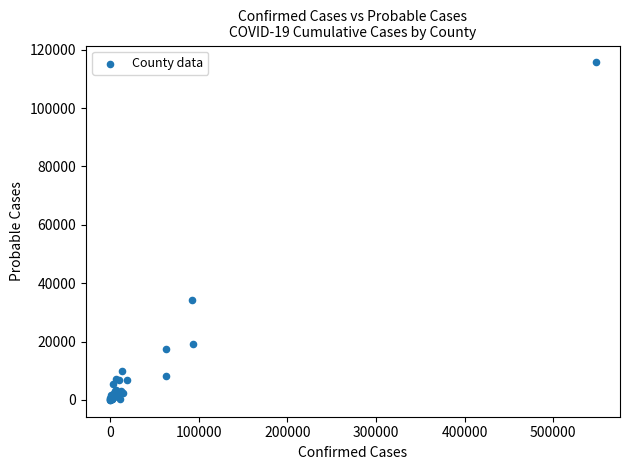

What Y value in the scatter plot is closest to 57850?

34262